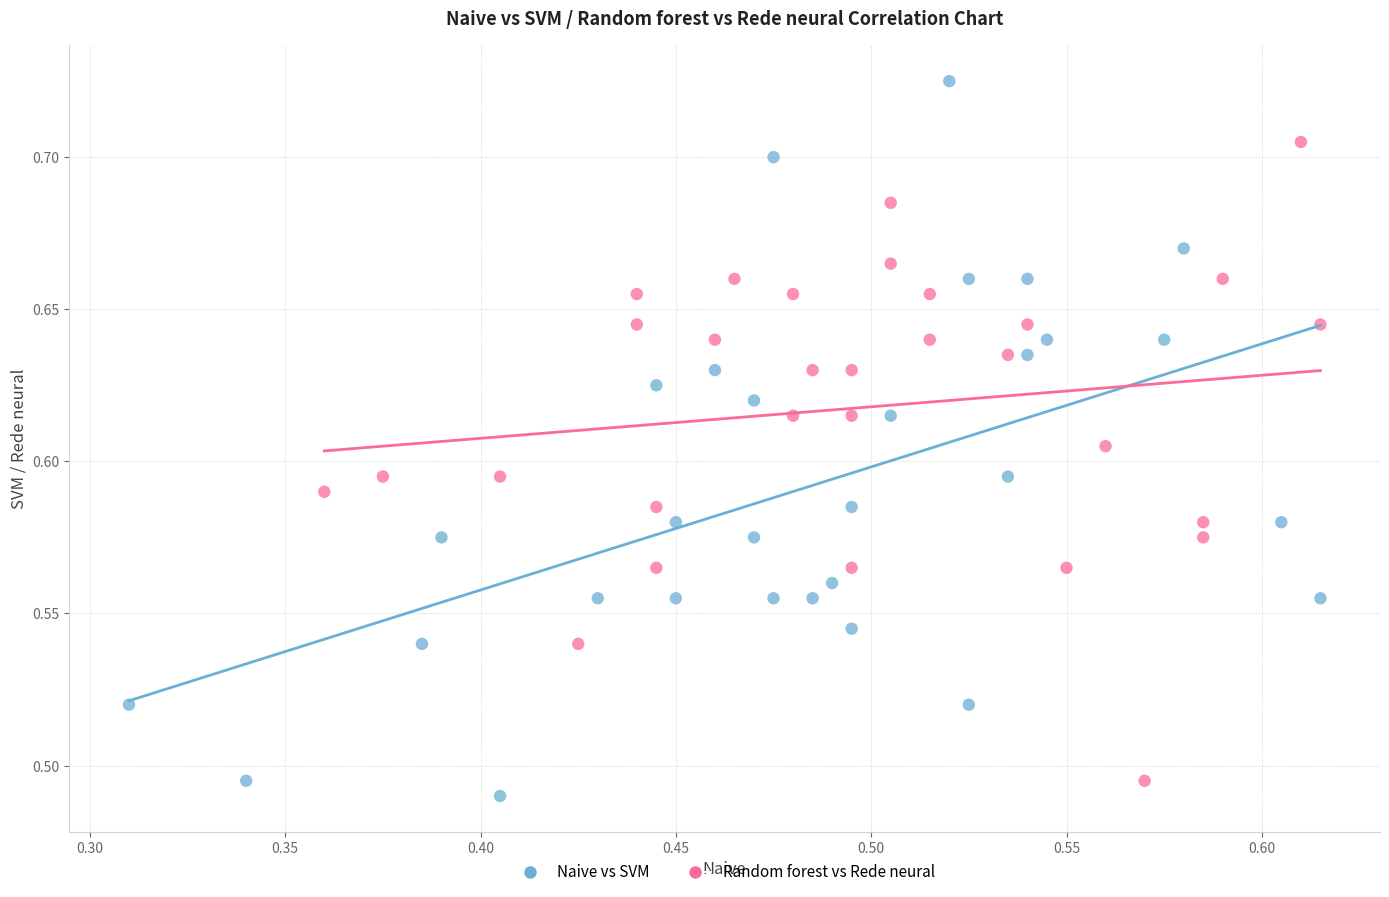

Which series reaches the maximum Y coordinate?

Naive vs SVM